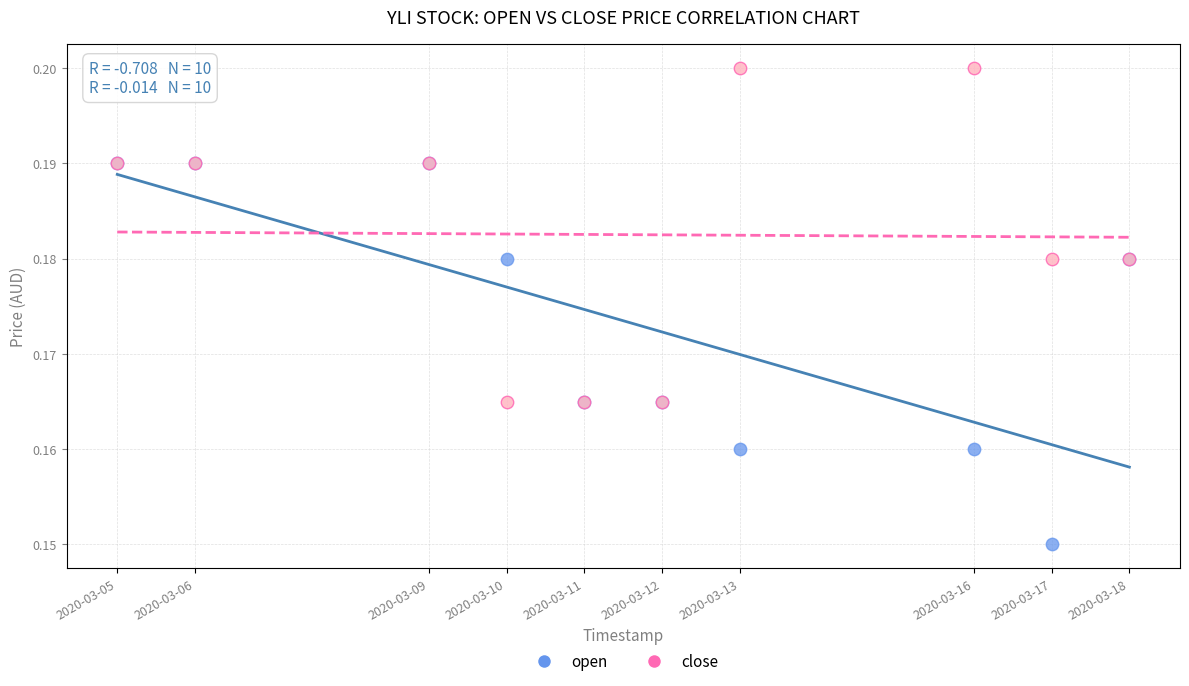

Which series reaches the minimum Y coordinate?

open